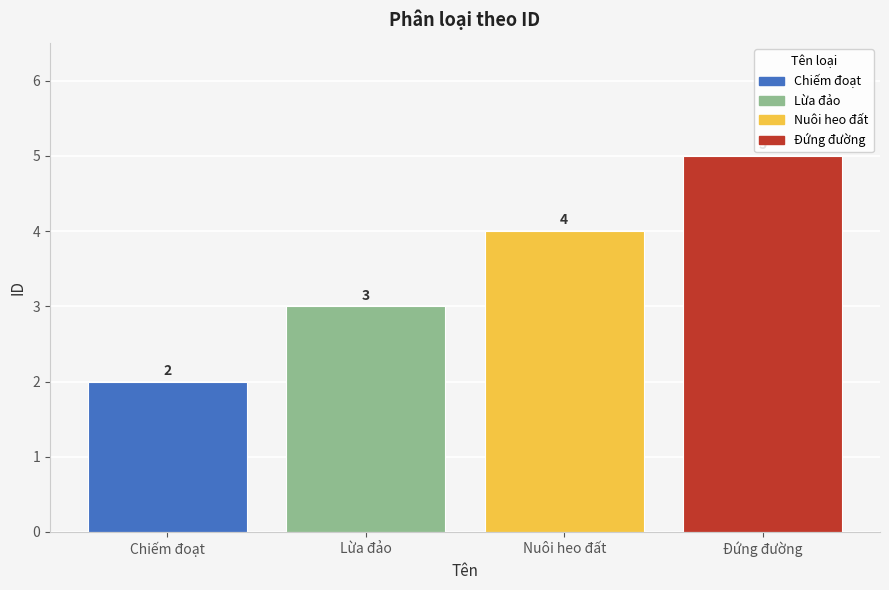

Rank the categories by value from lowest to highest.

Chiếm đoạt, Lừa đảo, Nuôi heo đất, Đứng đường